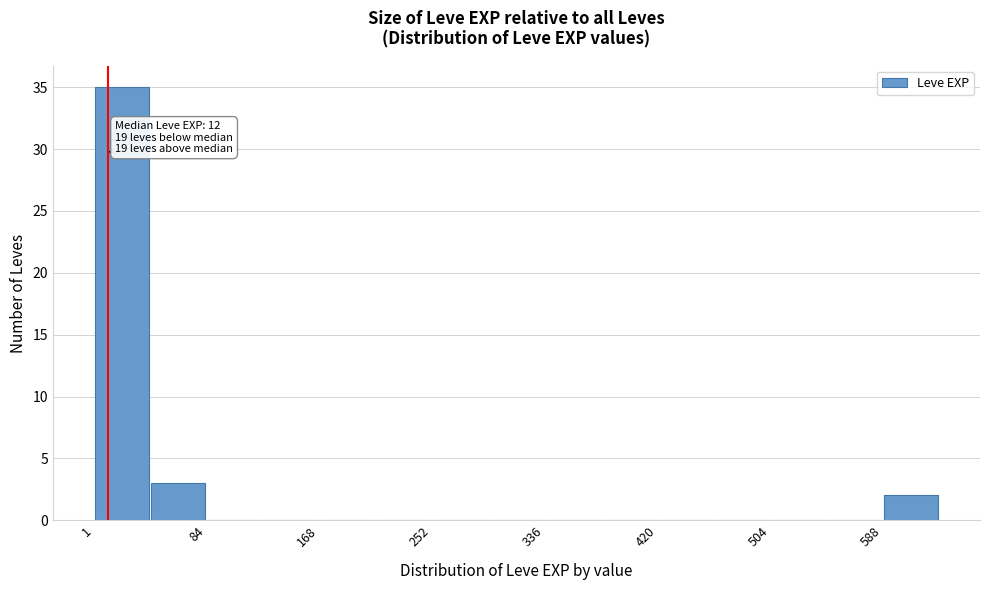

Which range on the x-axis has the tallest bar?

0 to 40